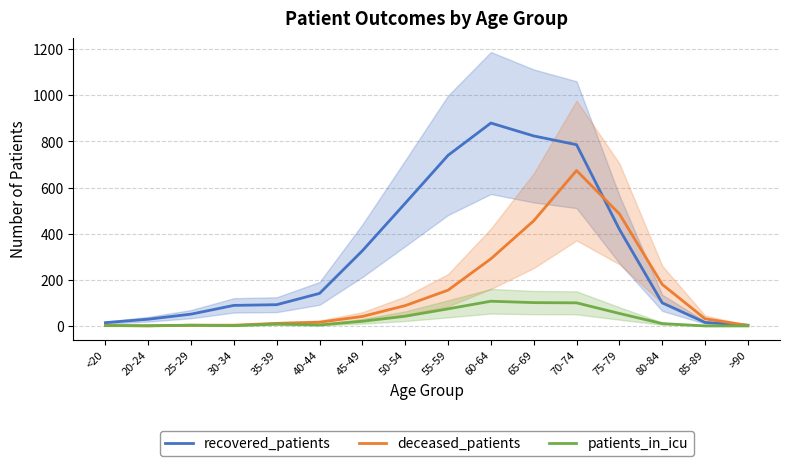

Where does the deceased_patients series first go above 41?

50-54